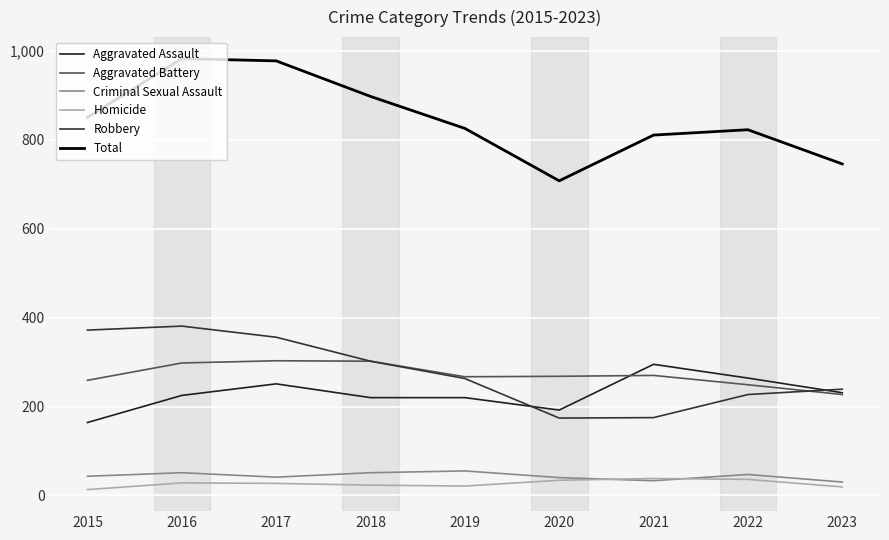

Is this an area chart (filled region under the line)?

No